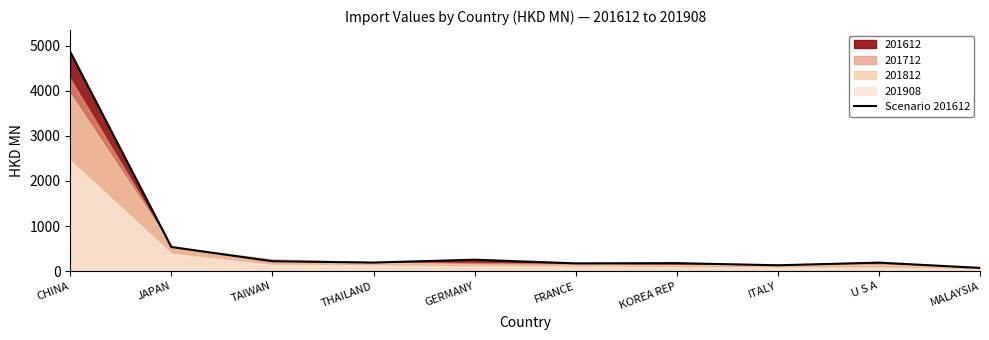

True or false: the data shows 221.0 at TAIWAN.

True